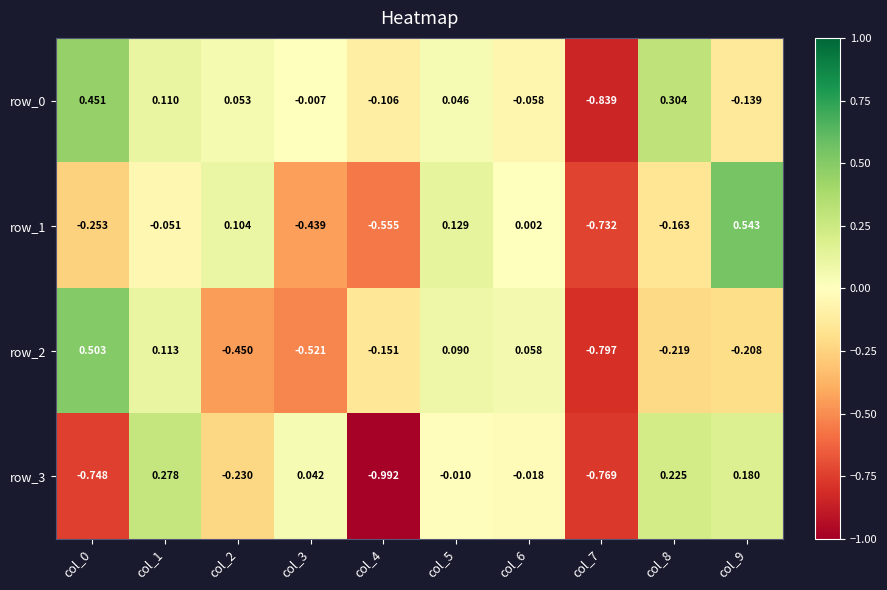

How many values in row_2 are below zero?

6